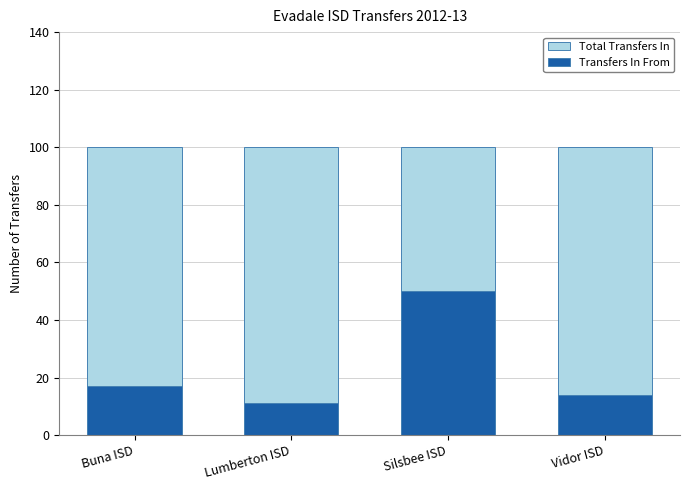

At which category is the sum across all series the highest?

Silsbee ISD